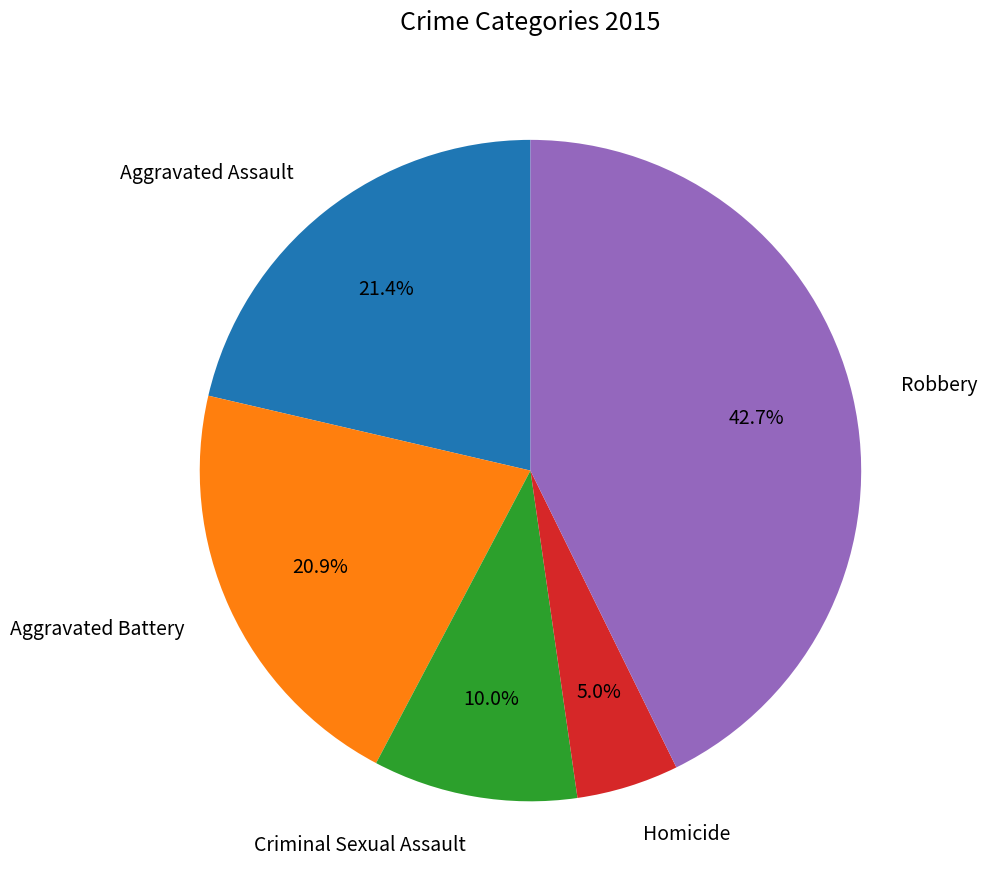

Approximately how many times larger is the value at Aggravated Assault compared to Homicide?

4.3